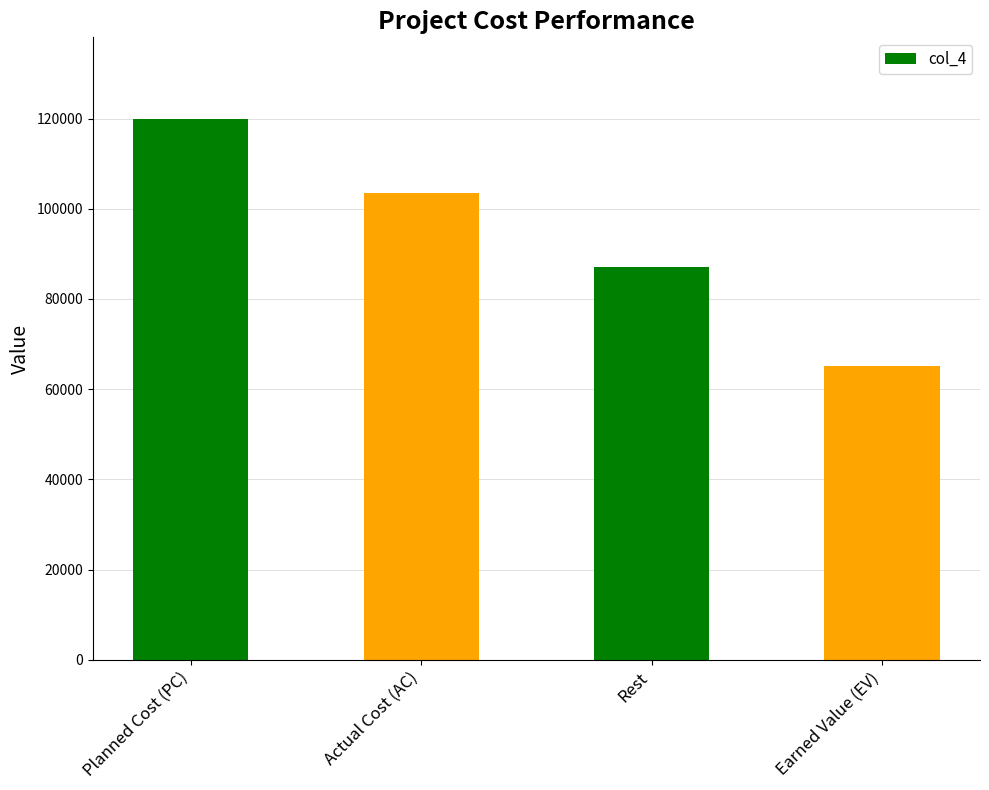

What is the minimum value shown in the chart?

65196.9